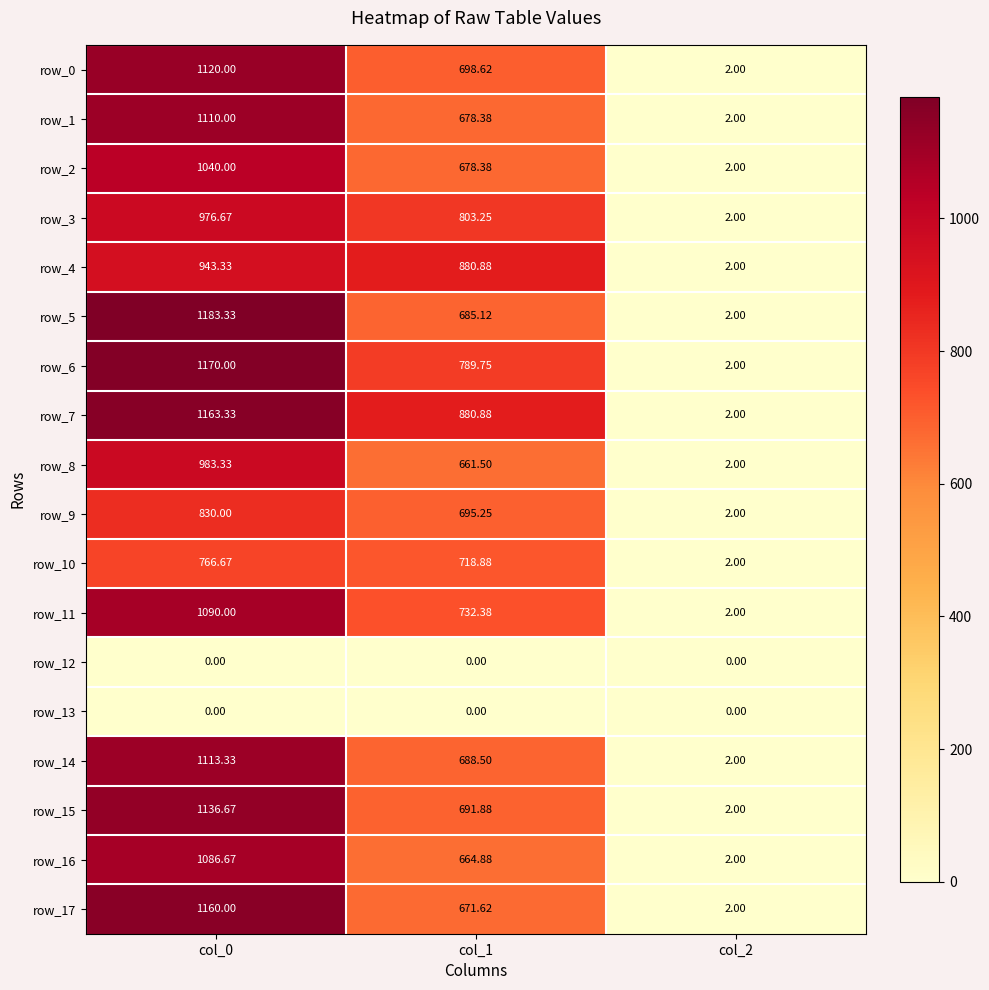

How many row_1 values are between 2 and 1110?

3